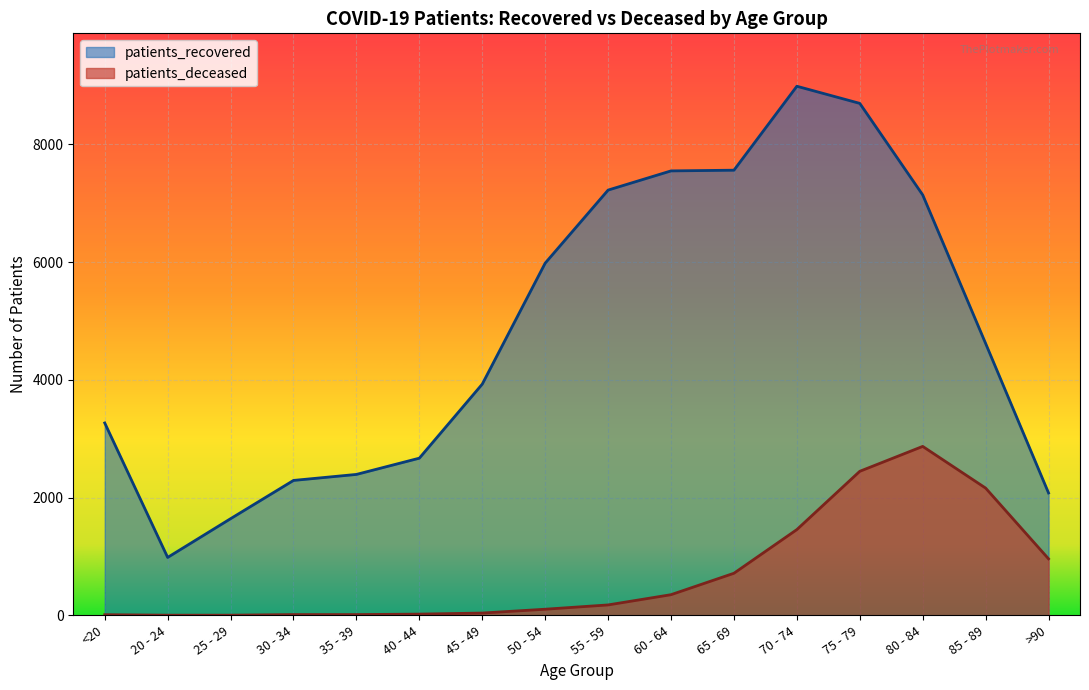

Between 70 - 74 and 45 - 49, which is larger?

70 - 74